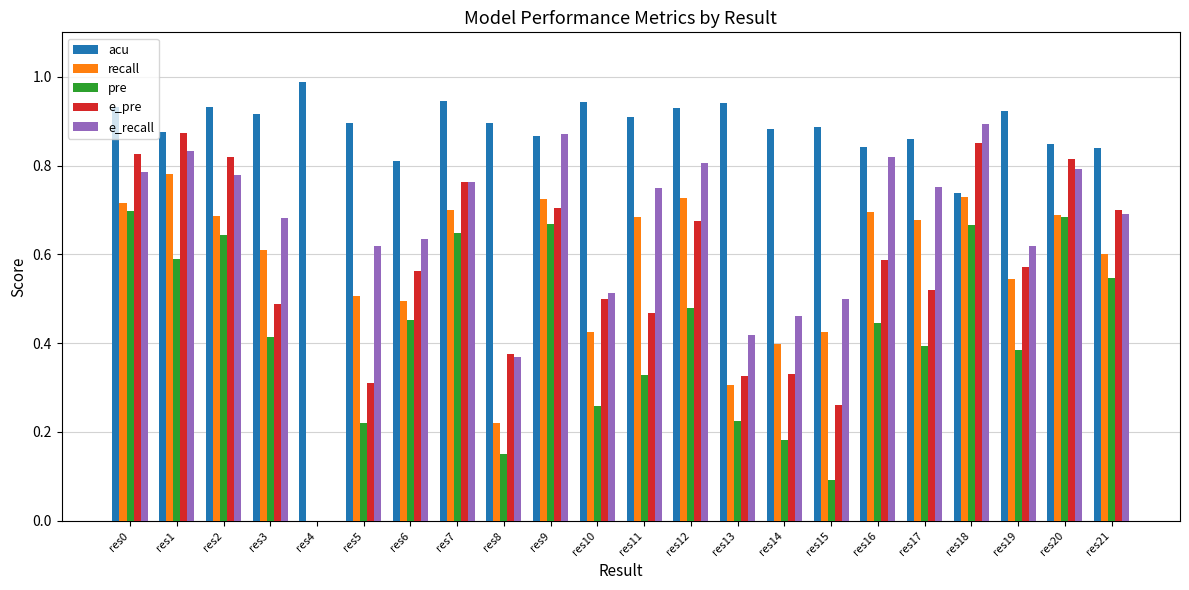

Which series changed the most between res0 and res21?

pre